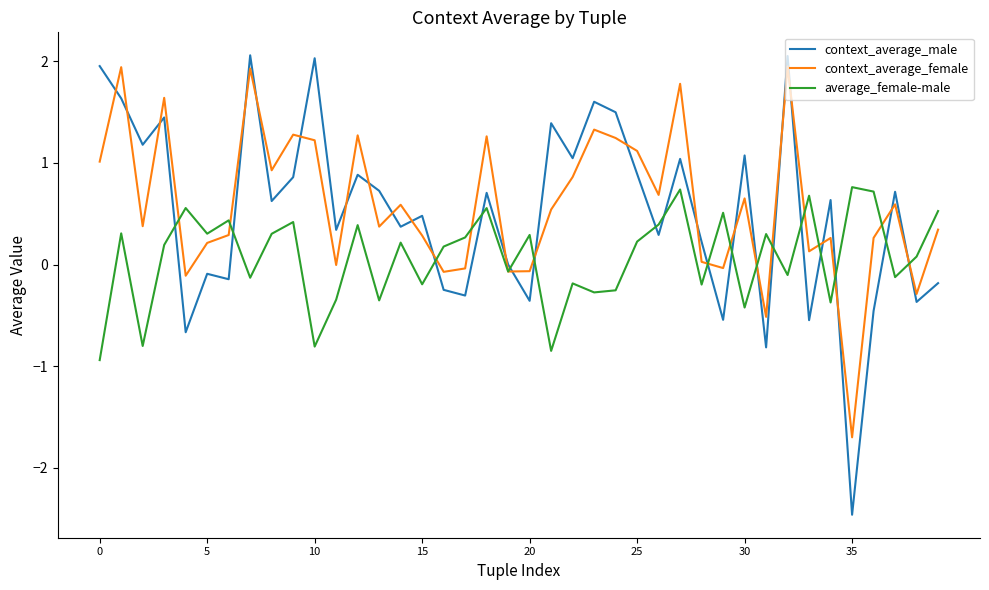

Which series has the largest total across all categories?

context_average_female